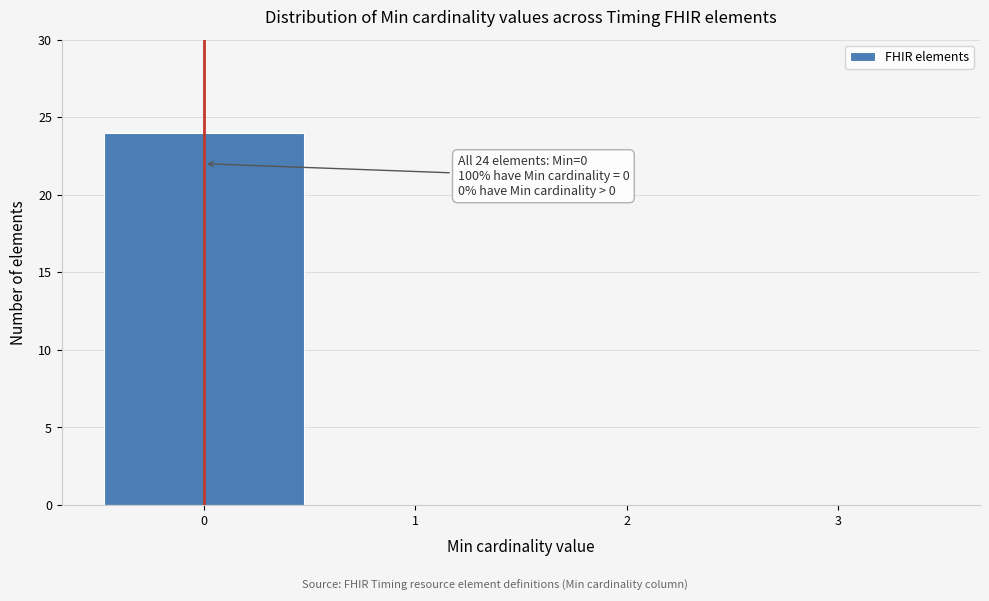

Reading left to right, list all the values displayed in this chart.

0=24	1=0	2=0	3=0